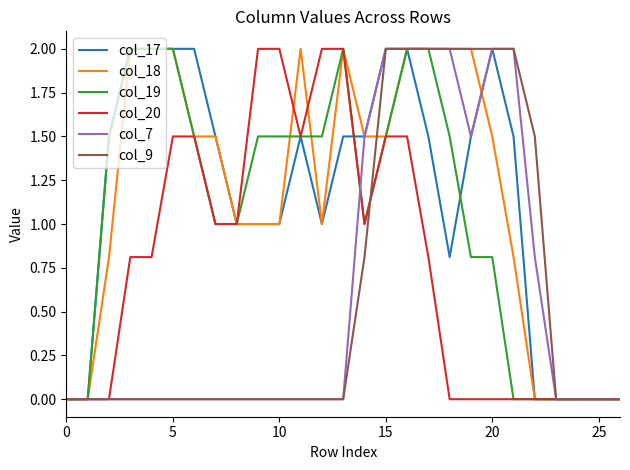

Count the number of categories in the chart.

27